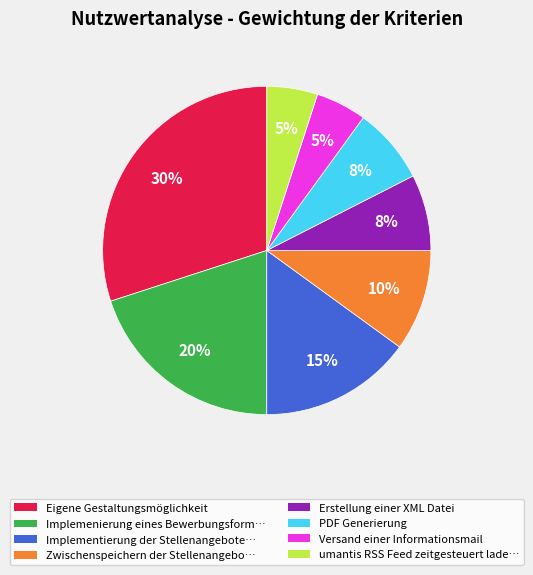

To the nearest percent, what is the difference between the largest and smallest slice percentages?

25%